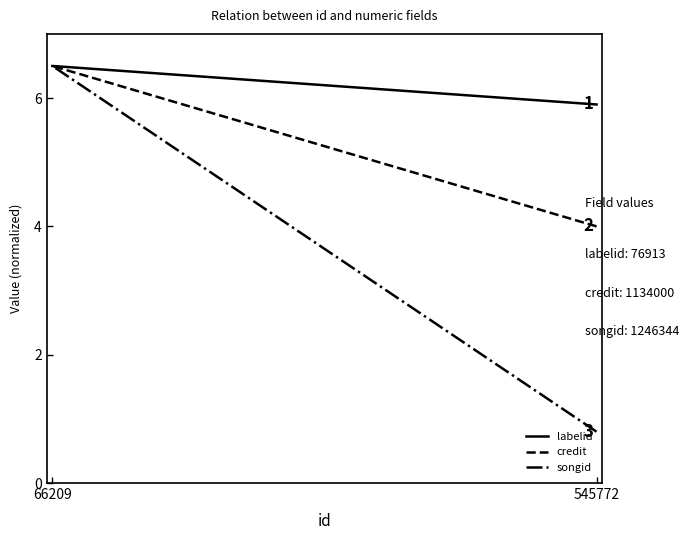

Which category has the highest value in the labelid series?

66209